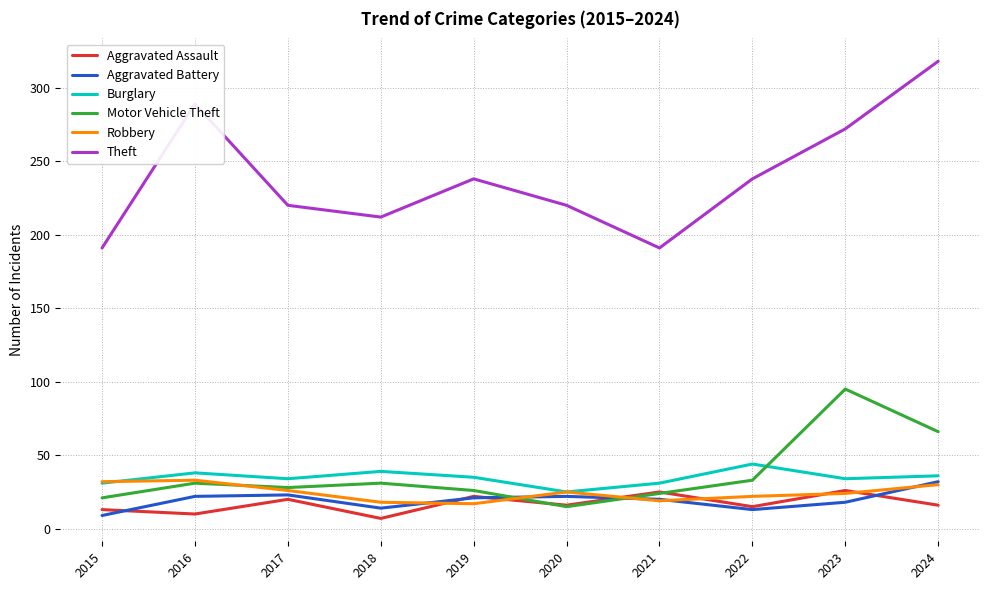

What is the difference between the highest and lowest values at 2017?

200